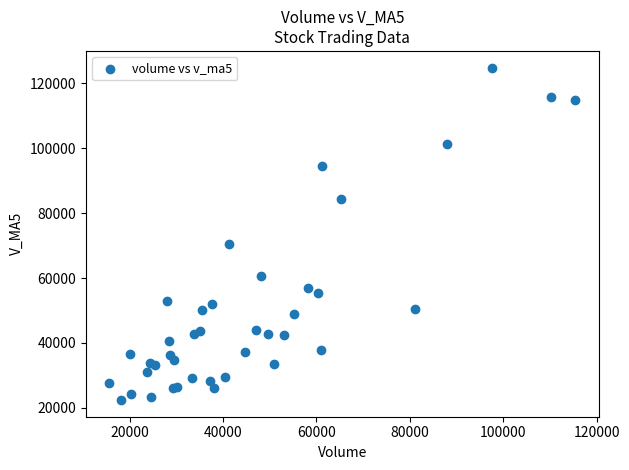

What Y value in the scatter plot is closest to 73642?

70629.9